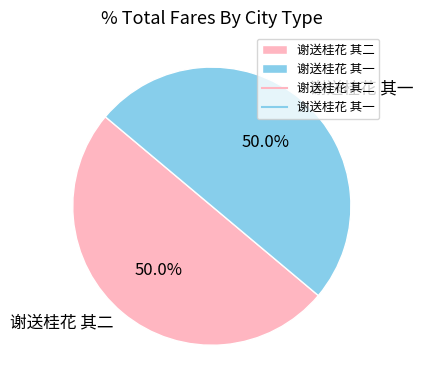

How much of the chart is everything except 谢送桂花 其一?

50.0%